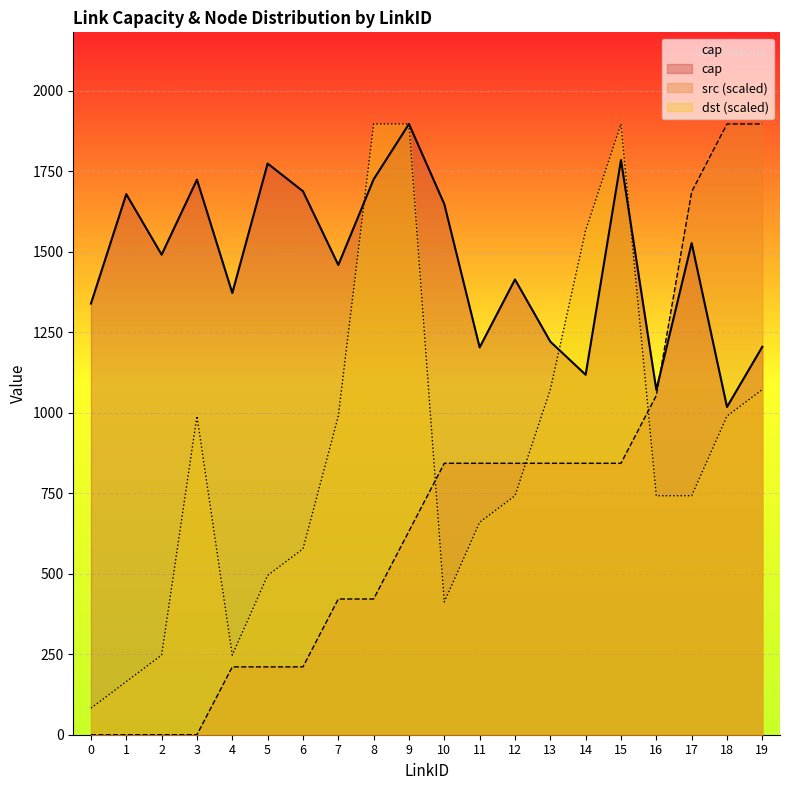

What is the sum of all dst values?

17485.4